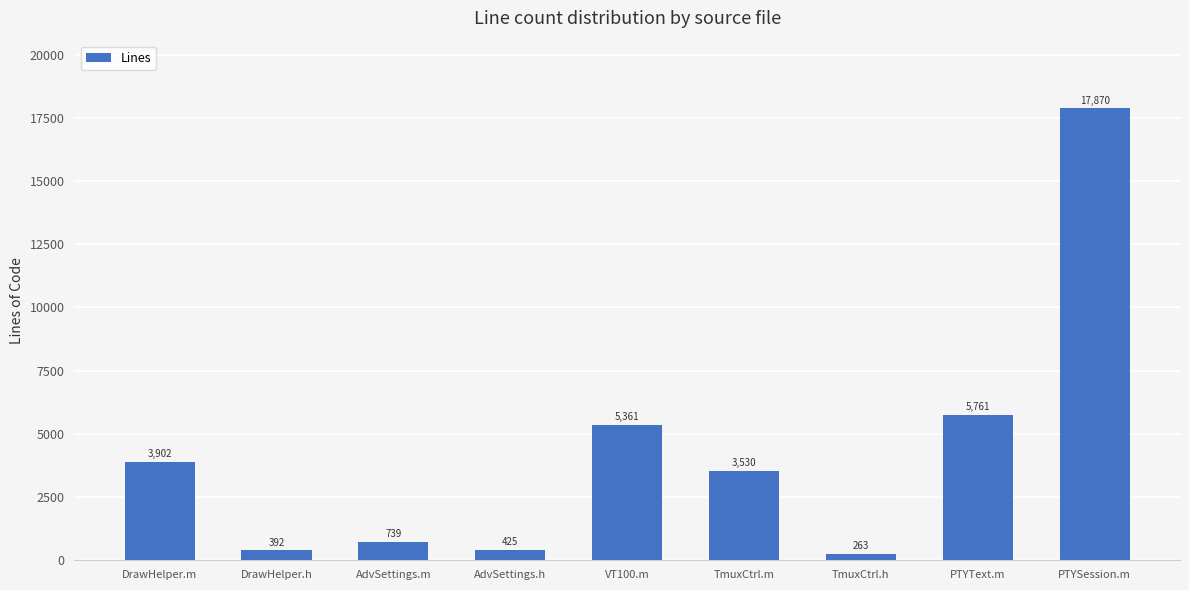

What is the difference between the values at PTYSession.m and TmuxCtrl.h?

17607